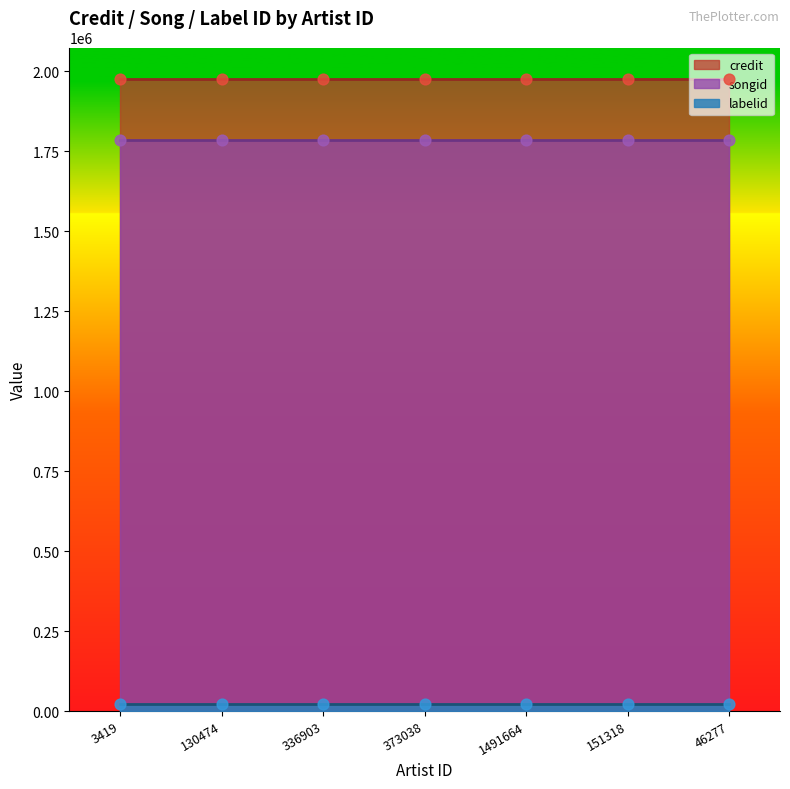

Which series has the widest spread of Y values?

credit